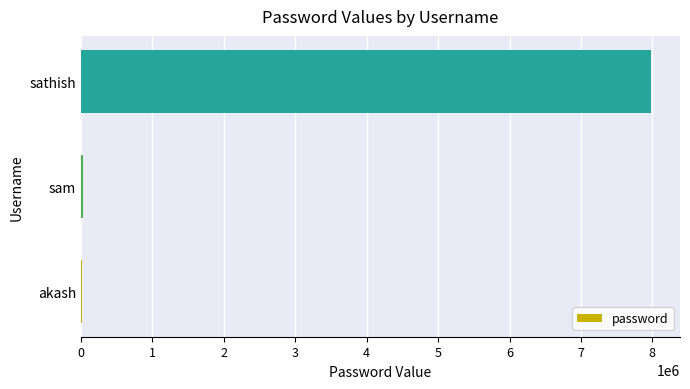

What is the sum of all values?

8023788